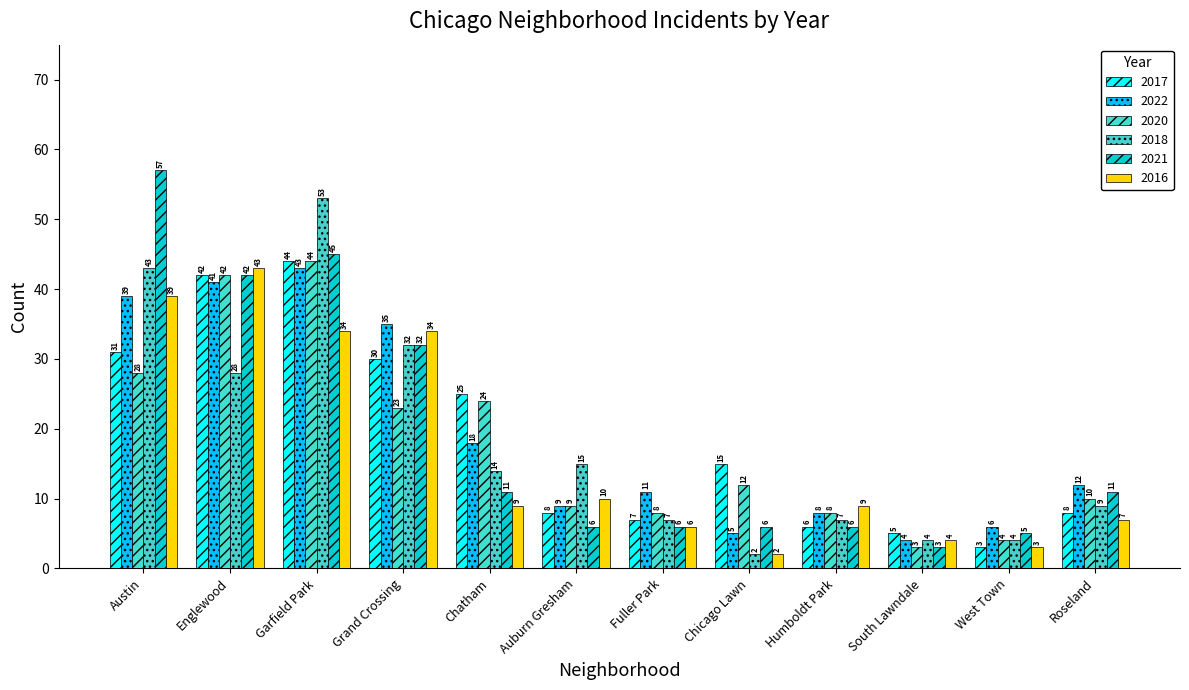

Which category has the lowest value across all series?

Chicago Lawn